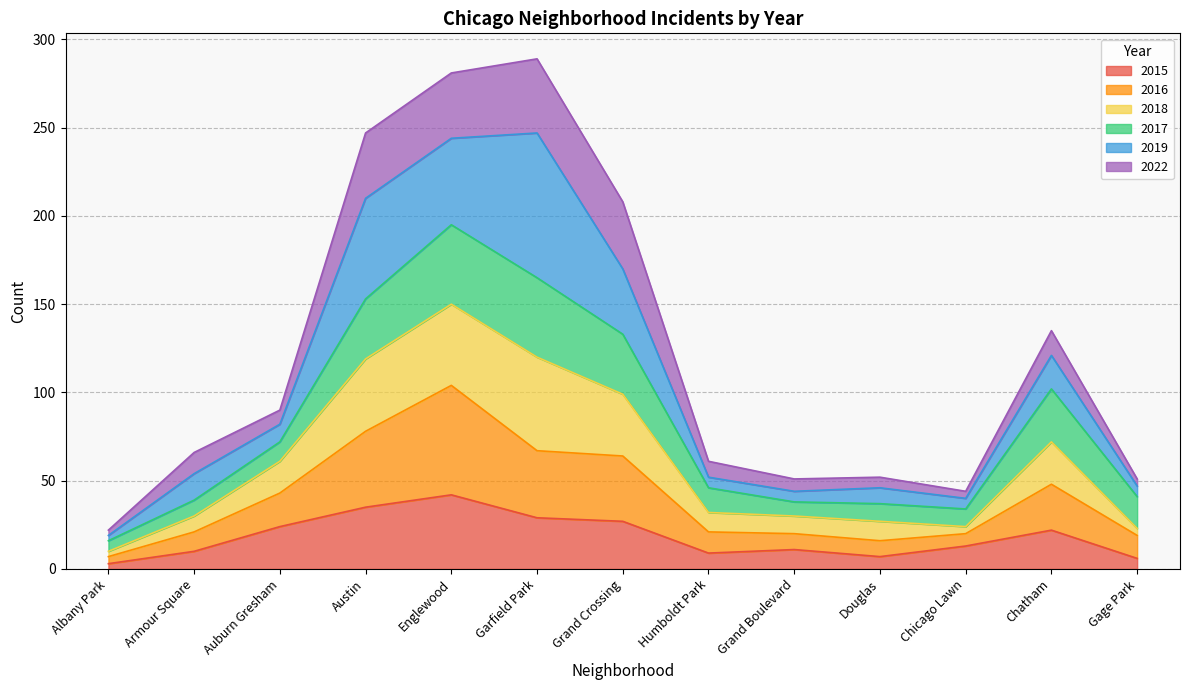

What is the total value across all series at Garfield Park?

289